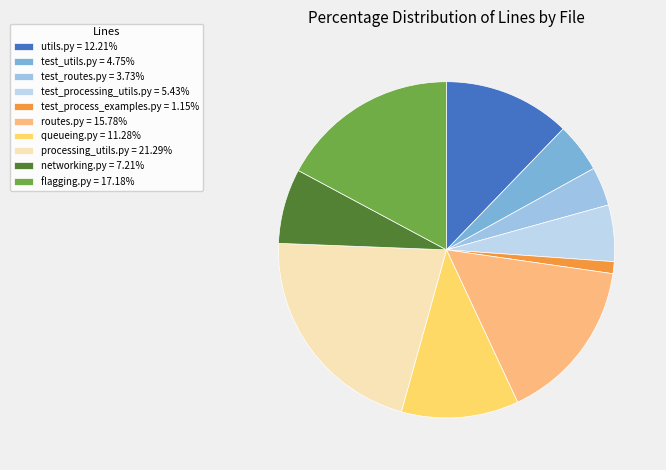

How many segments does this pie chart have?

10